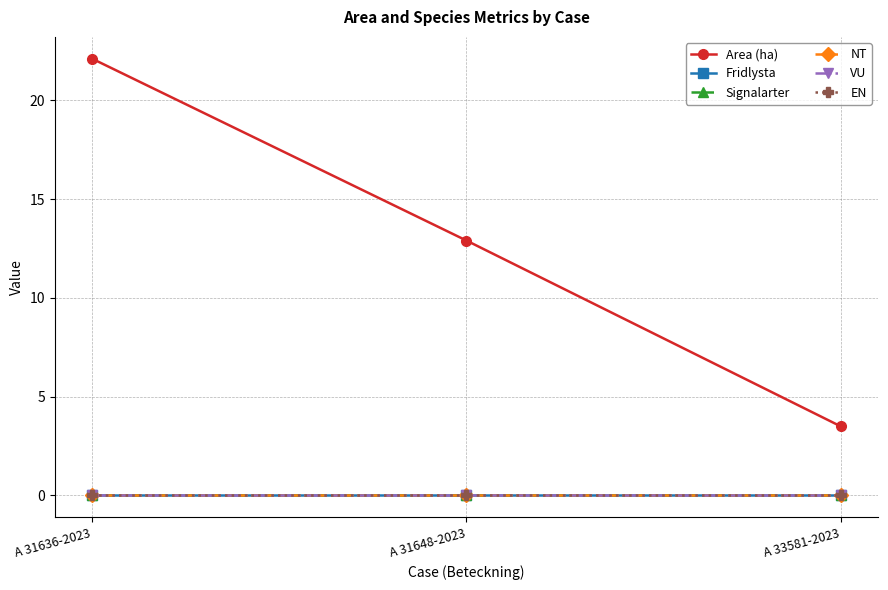

Rank the series by their maximum value, from lowest to highest.

Fridlysta, Signalarter, NT, VU, EN, Area (ha)